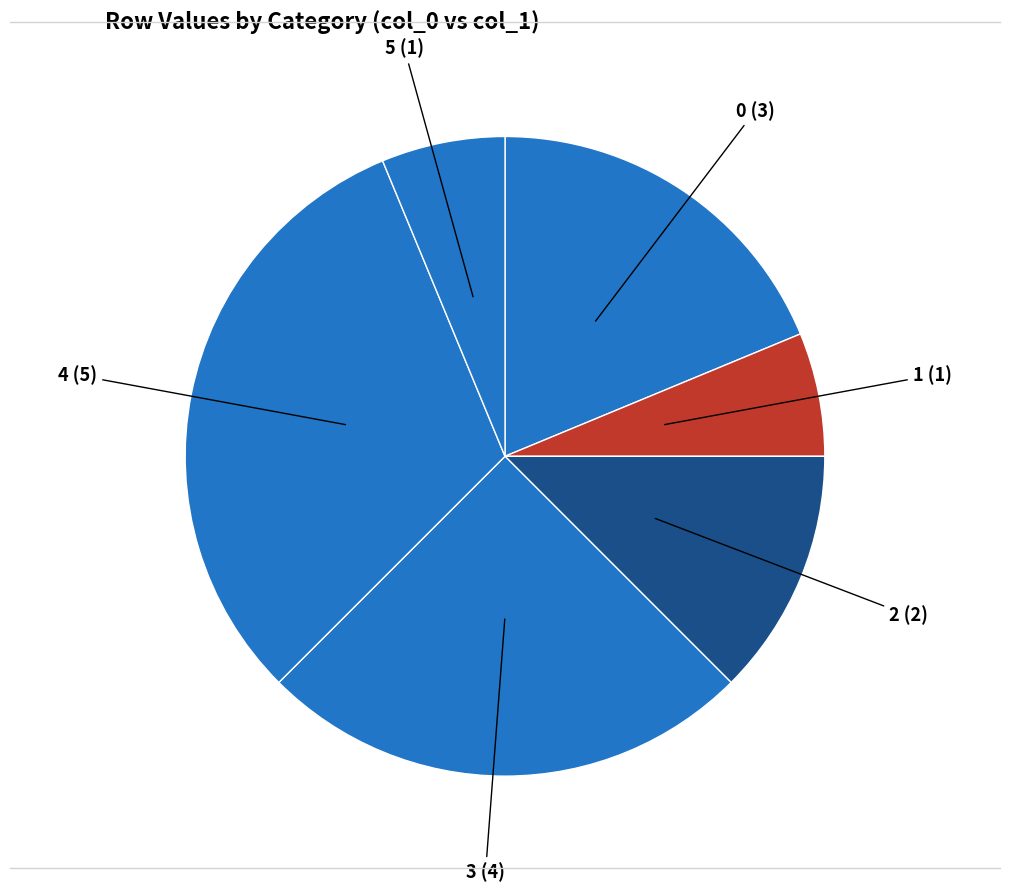

Is it true that 1 (1) is 1% of the pie?

False